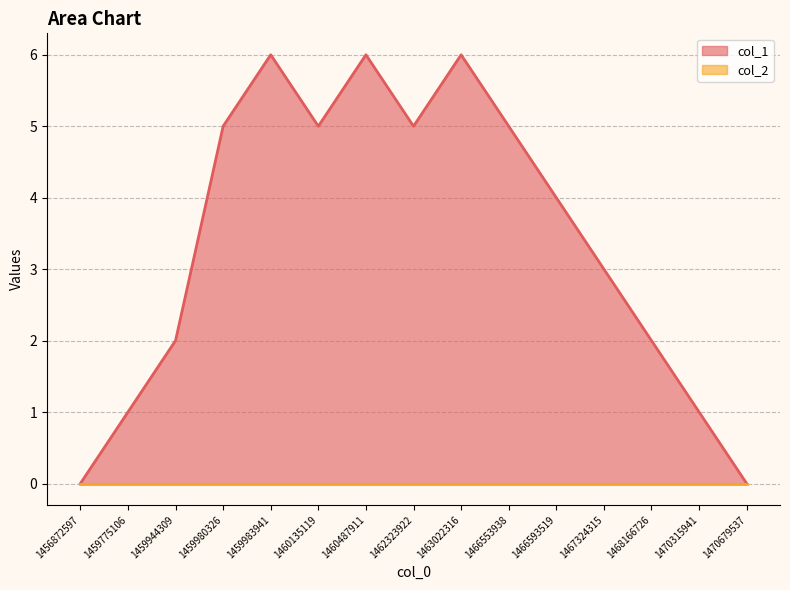

True or false: the data has more than 0 interior local peaks.

True